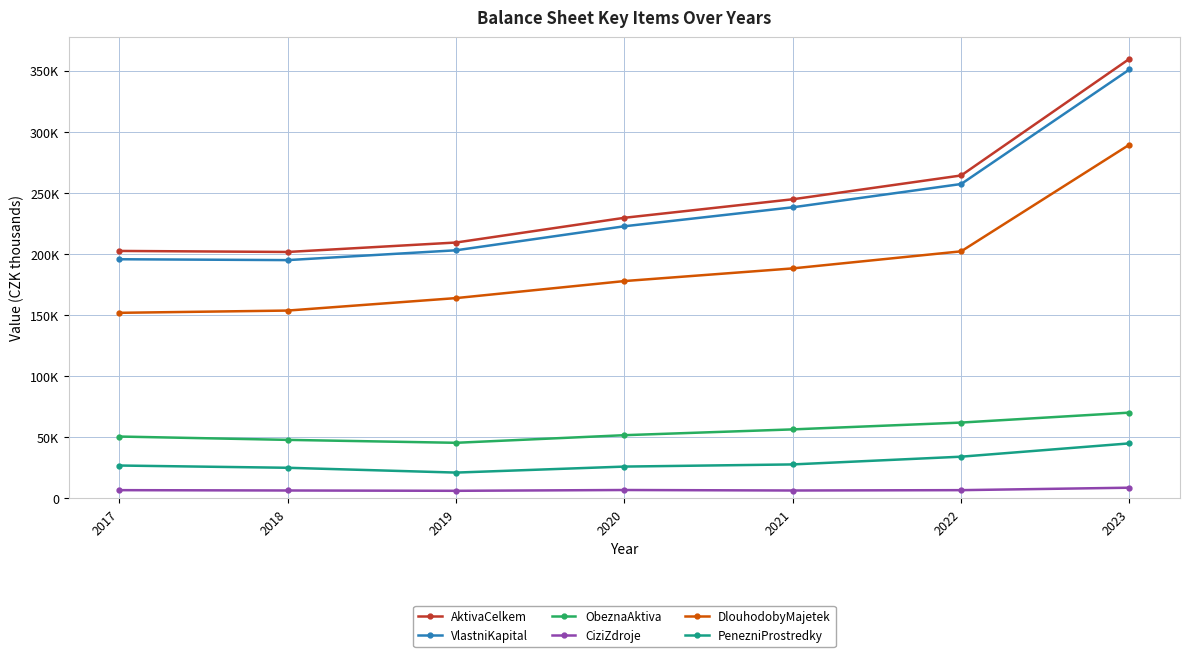

Which series has the largest range (max minus min)?

AktivaCelkem